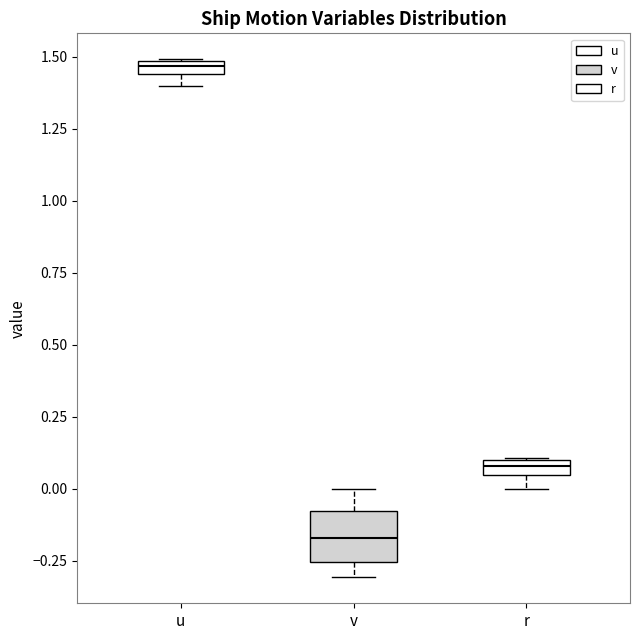

Where does the median line of the box for v sit on the y-axis? The values are not printed on the chart, so give them approximately, as read against the axis.

-0.15